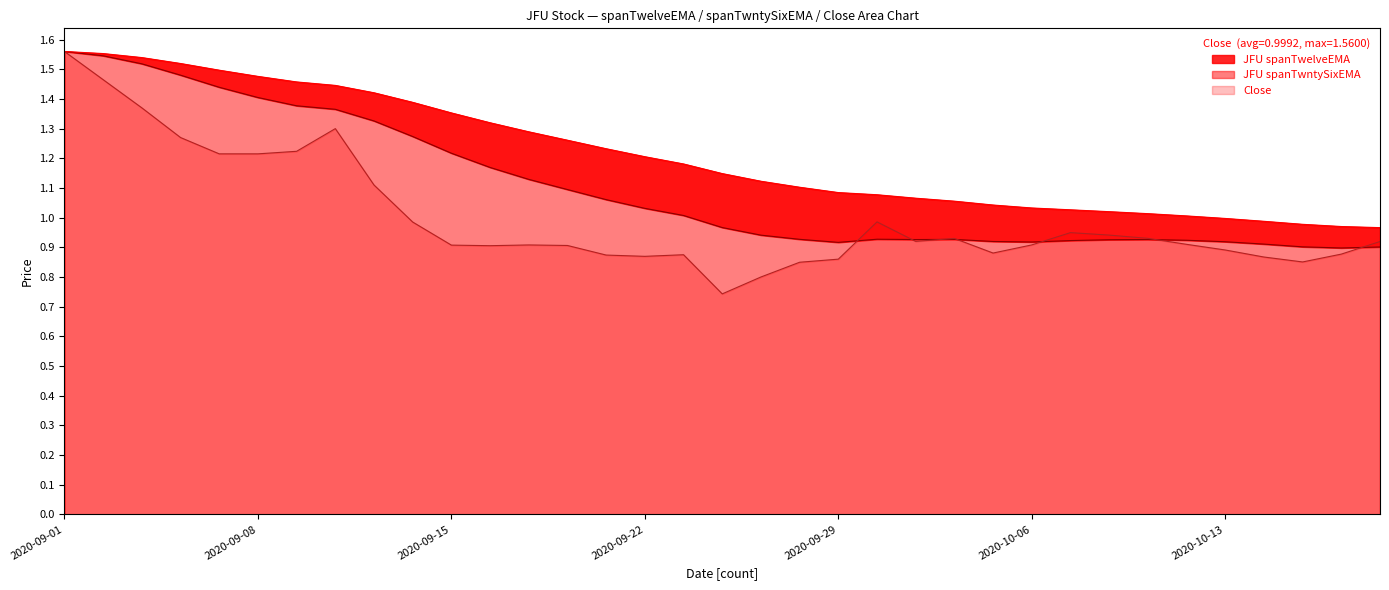

True or false: JFU spanTwelveEMA and JFU spanTwntySixEMA cross at least once.

False